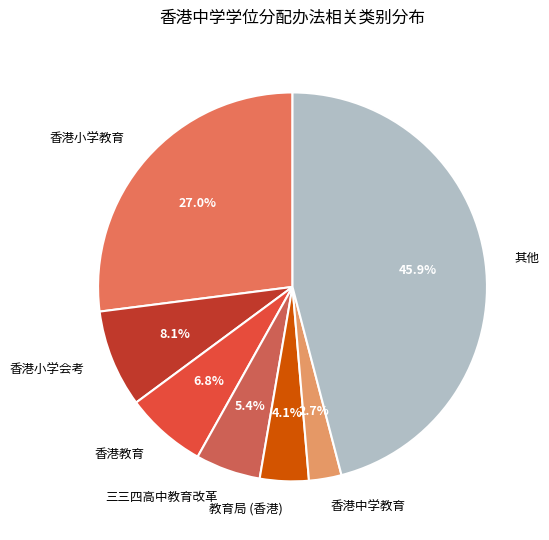

How many segments does this pie chart have?

7